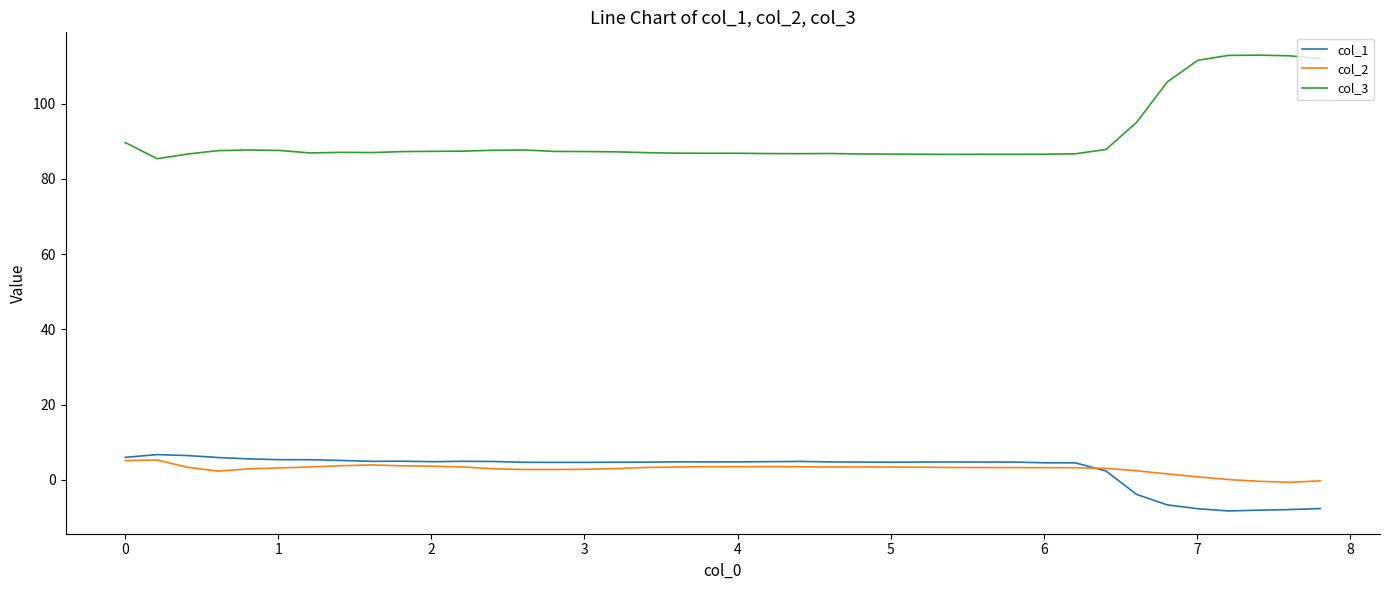

Which series has the widest spread of values?

col_3